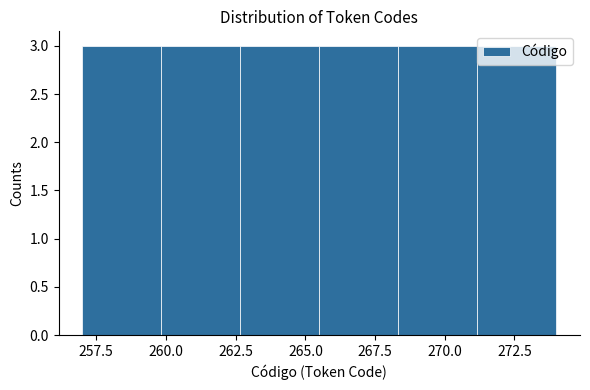

Reading left to right, list every bar in this chart as the range it spans on the x-axis followed by its height. Neither the bar edges nor the heights are printed on the chart, so give them approximately, as read against the axes.

257.0 to 260.0: 3
260.0 to 262.5: 3
262.5 to 265.5: 3
265.5 to 268.5: 3
268.5 to 271.0: 3
271.0 to 274.0: 3